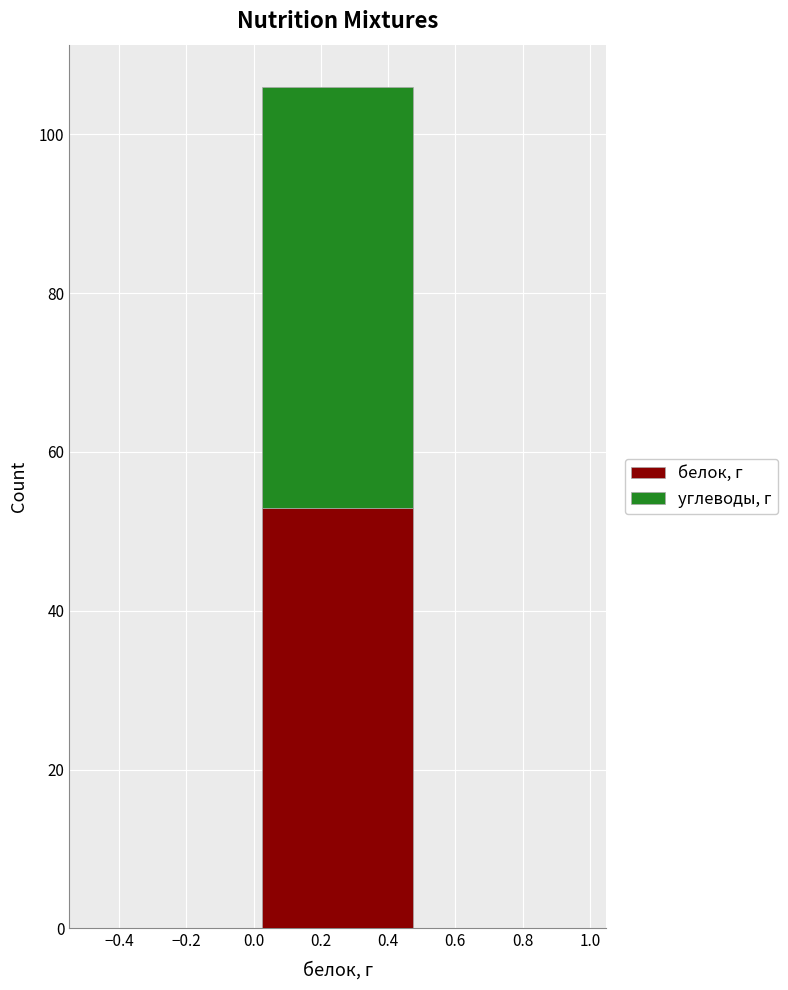

Which range on the x-axis has the tallest stacked bar (by total height)?

0.0 to 0.5